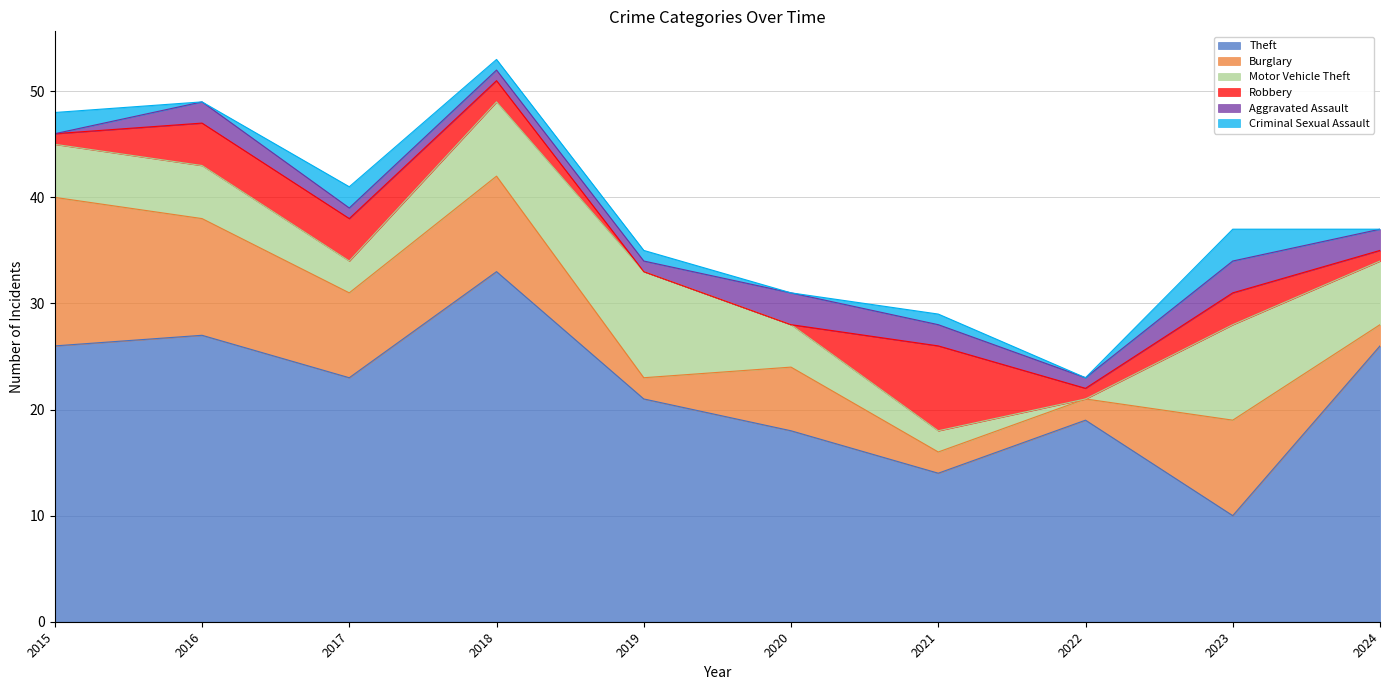

Which series has the largest total across all categories?

Theft